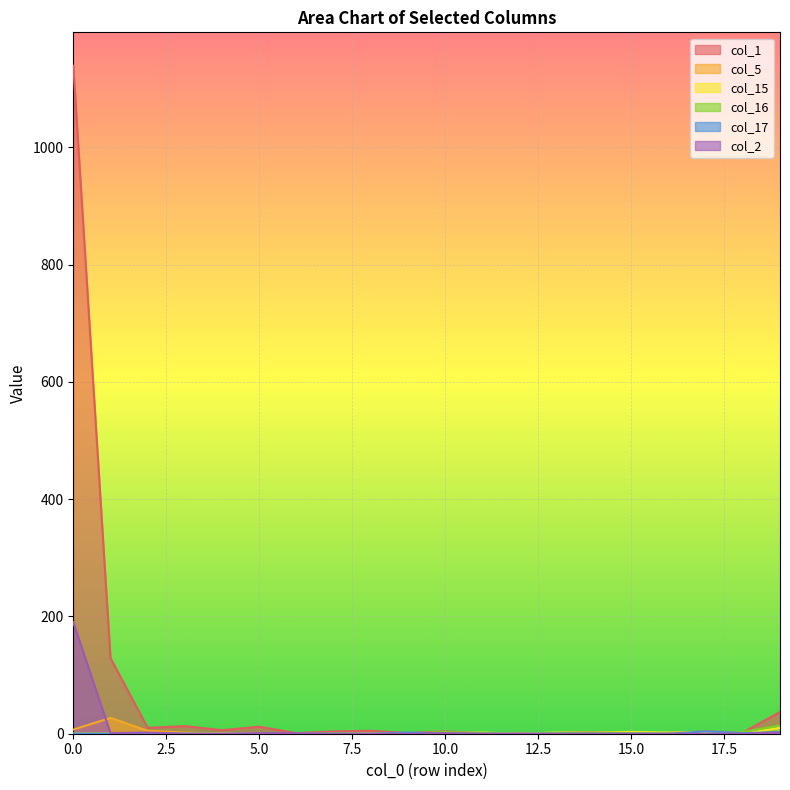

Is the value of col_1 at 12 greater than the value of col_5 at 13?

Yes